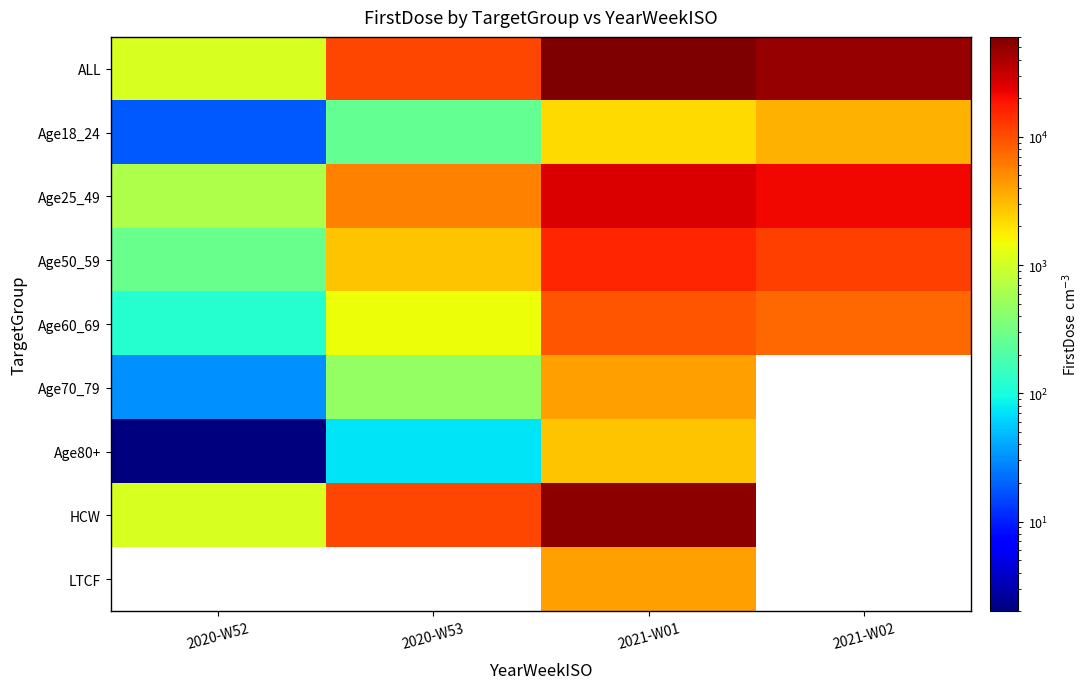

Where is Age60_69 nearest to the value 4772?

2021-W02